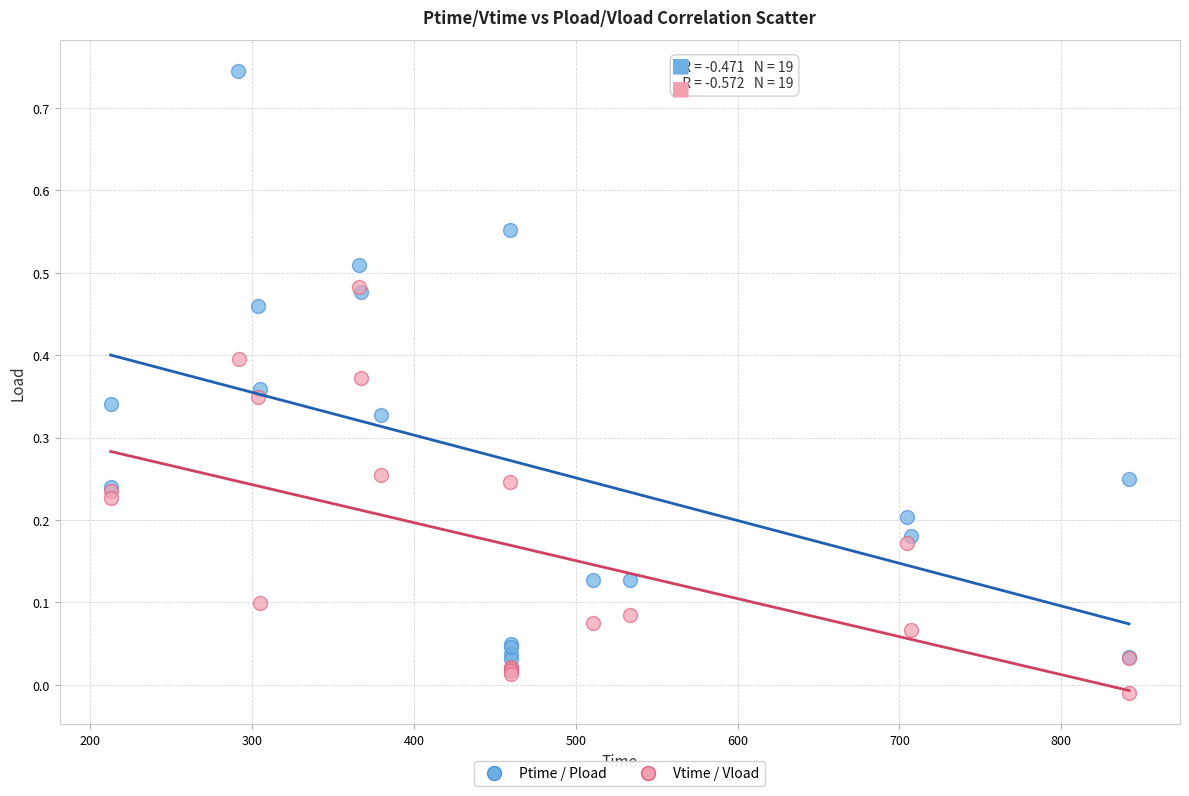

Which series reaches the maximum Y coordinate?

Ptime / Pload